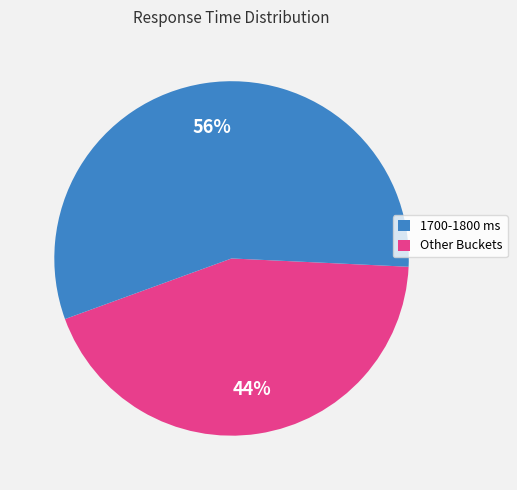

Count the number of slices in the pie.

2